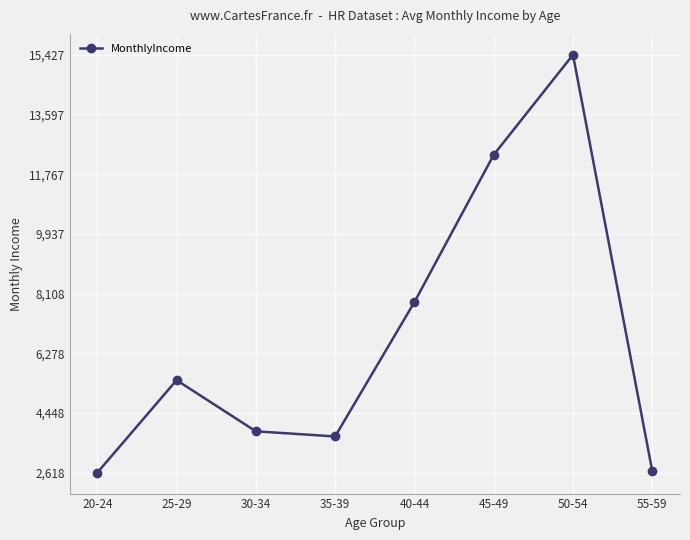

How many categories are shown in the chart?

8